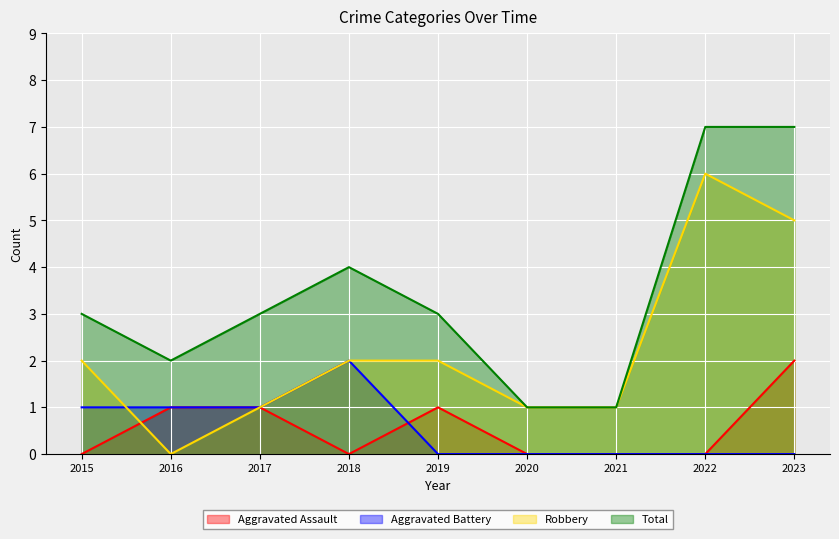

At which category is the sum across all series the highest?

2023